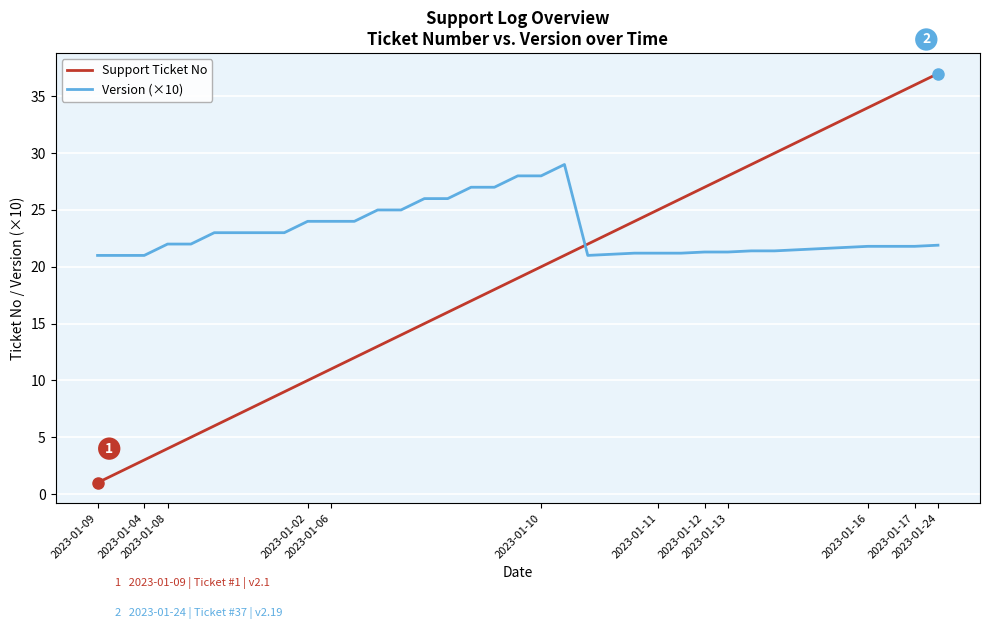

List the series in order of their overall mean, highest first.

Version (×10), Support Ticket No